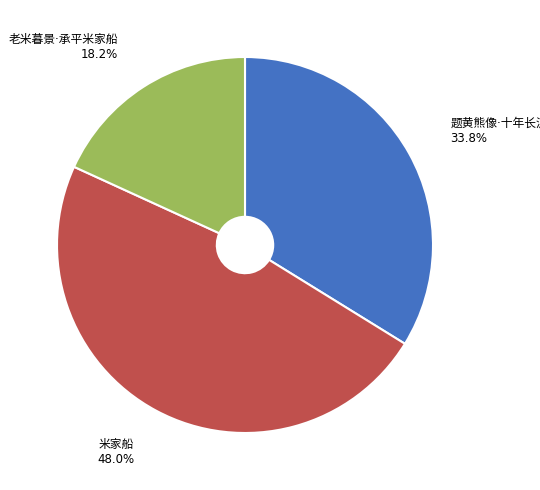

Is there a majority slice in this chart?

No